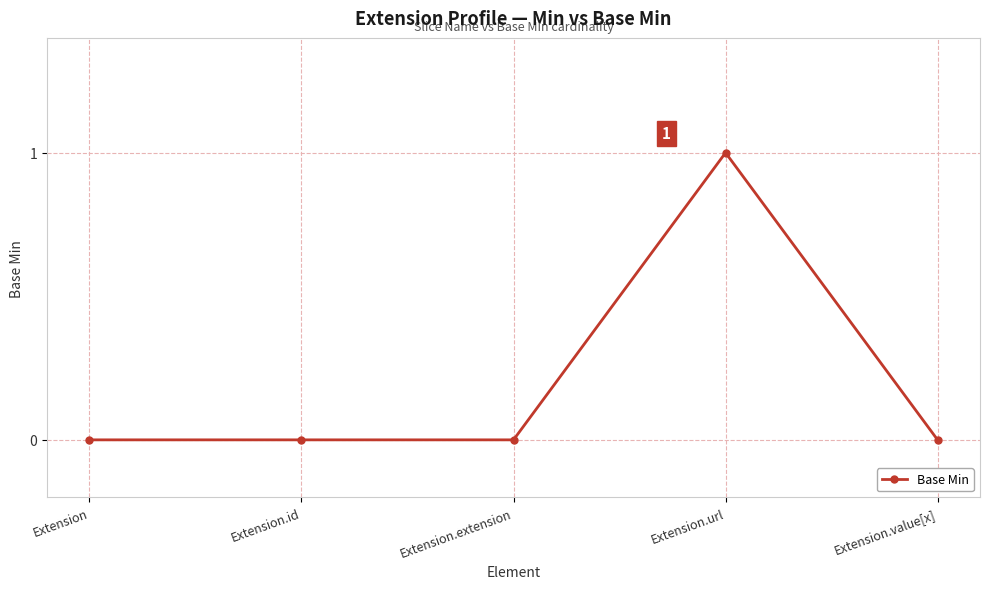

Count the values in the range 0 to 1.

5